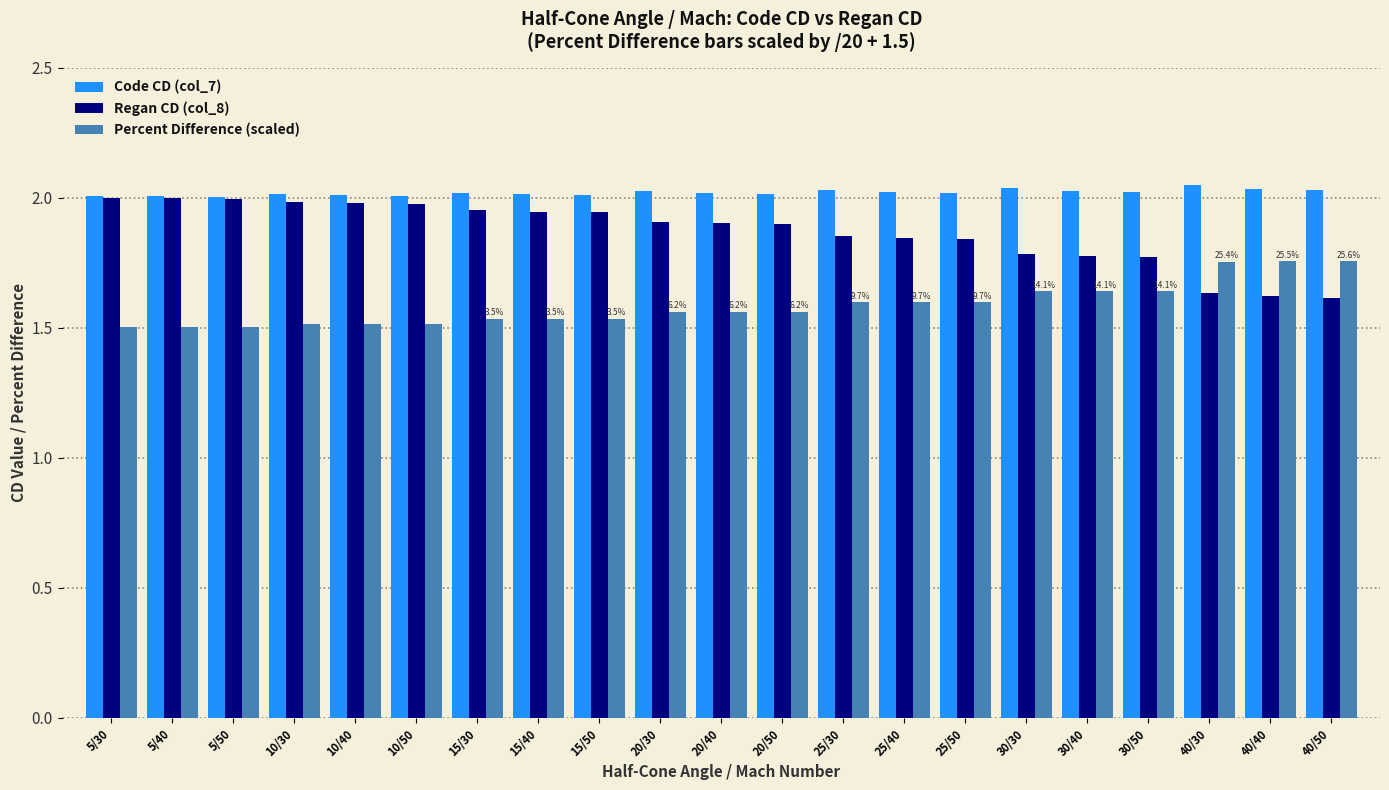

What is the sum of all Code CD (col_7) values?

42.4